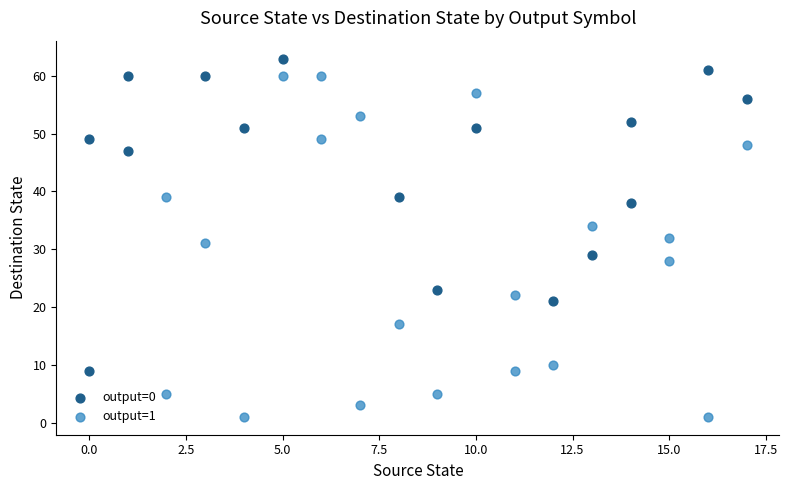

What are all the series names shown in the legend?

output=0, output=1